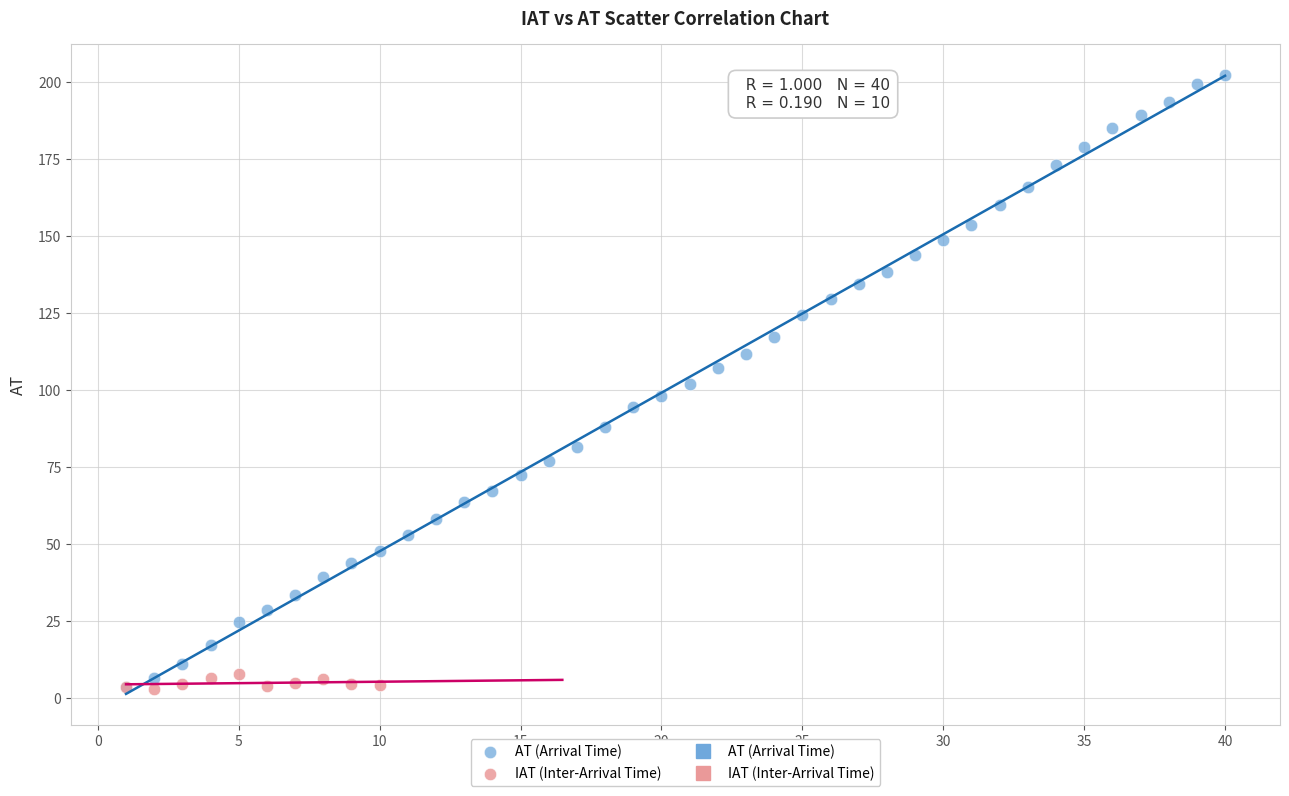

Which series contains the highest Y value?

AT (Arrival Time)